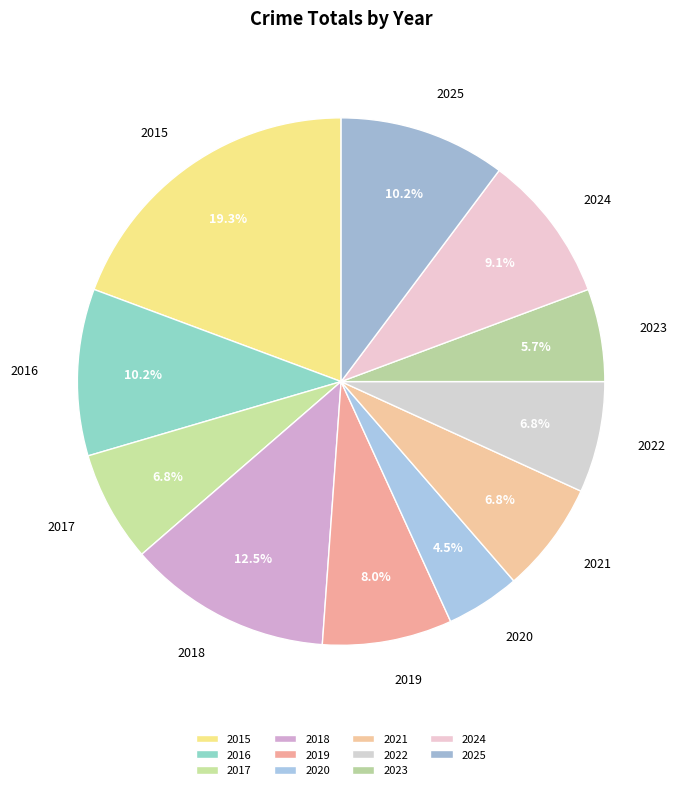

Is the sum of 2016 and 2025 greater than half?

No